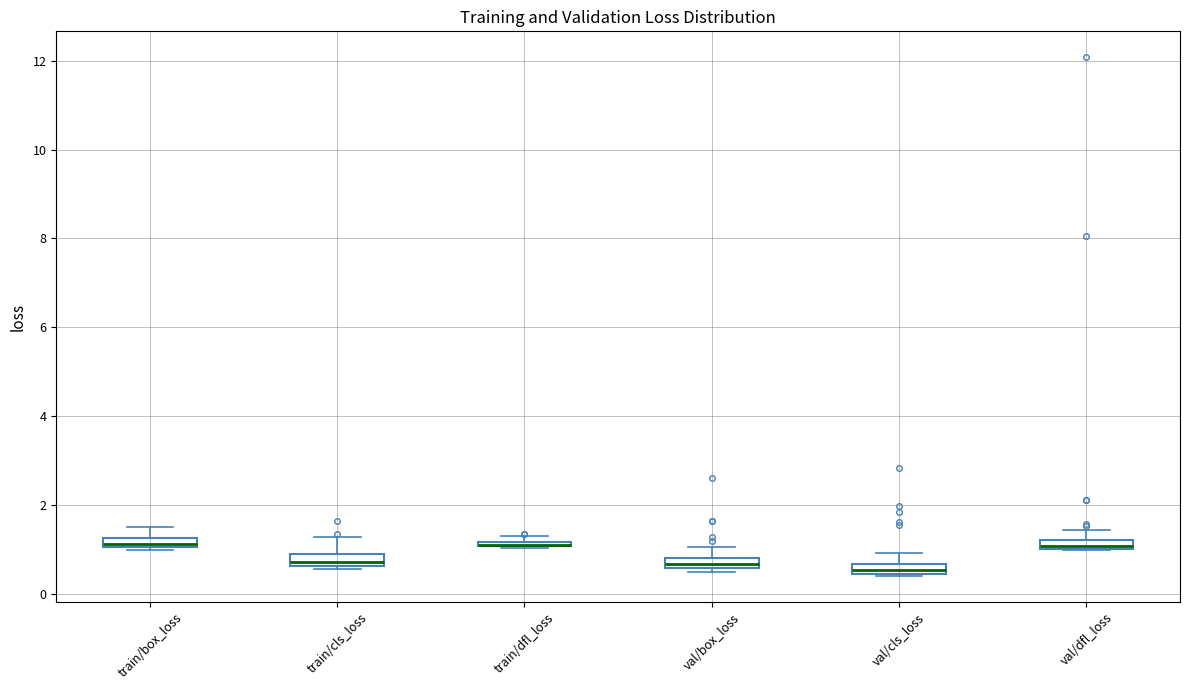

Where is the lower edge of the box for train/cls_loss on the y-axis? The values are not printed on the chart, so give them approximately, as read against the axis.

0.6